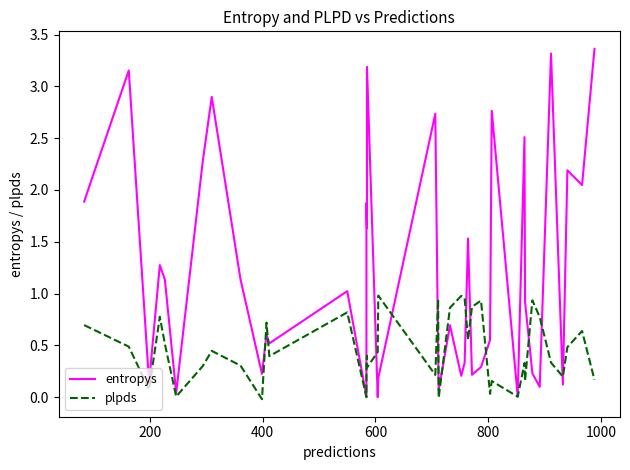

List the series in order of their overall mean, lowest first.

plpds, entropys